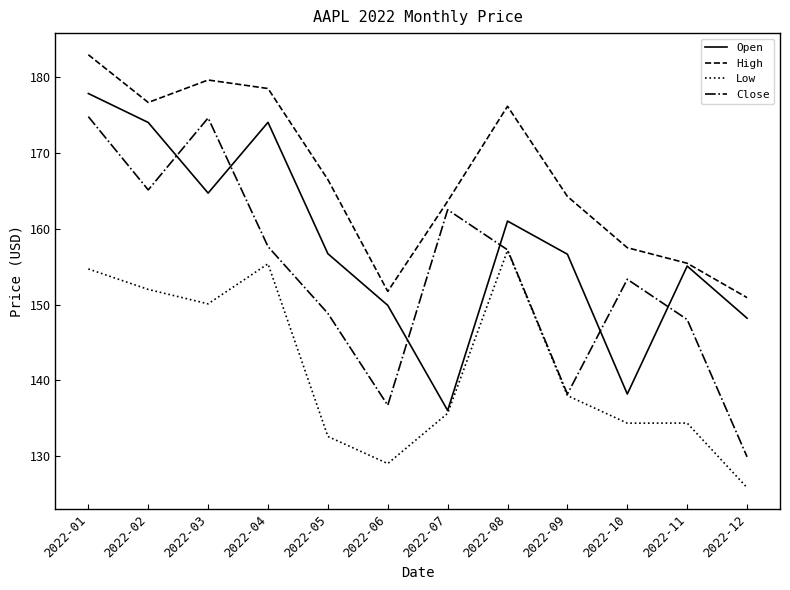

What is the minimum value for Close?

129.9